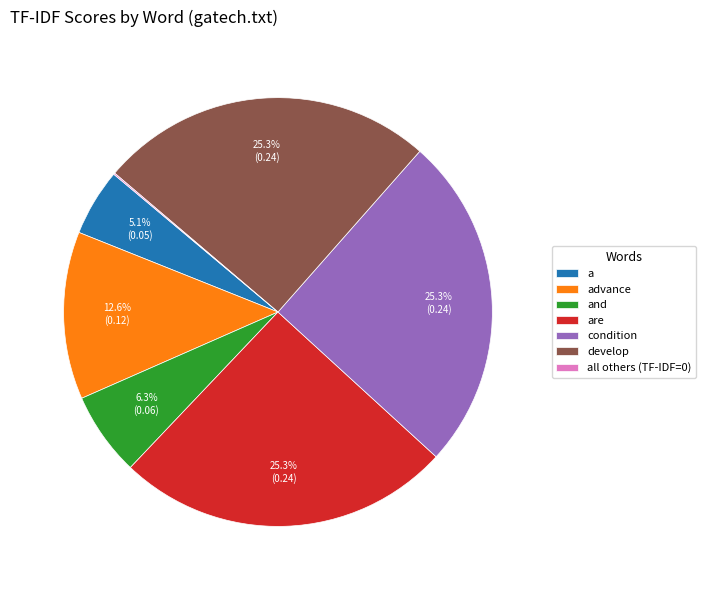

How much of the chart is everything except advance?

87.4%